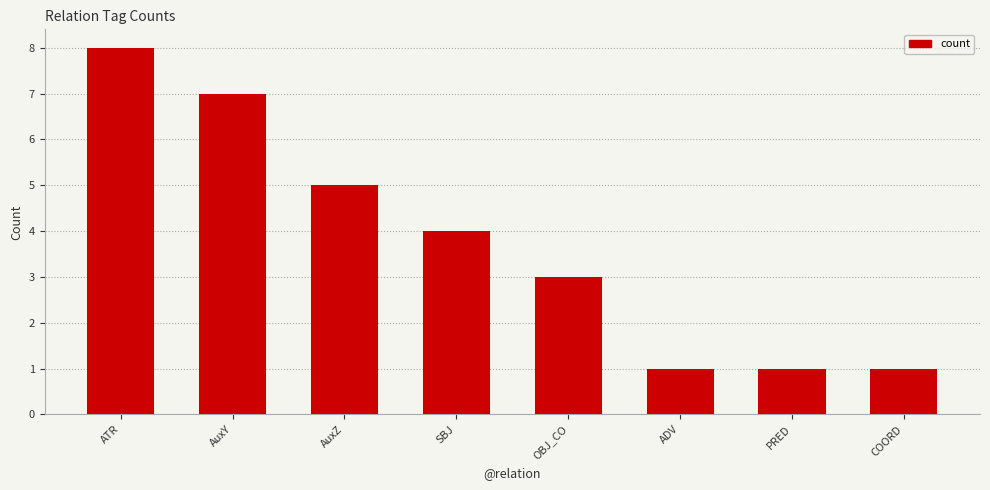

What is the maximum value shown in the chart?

8